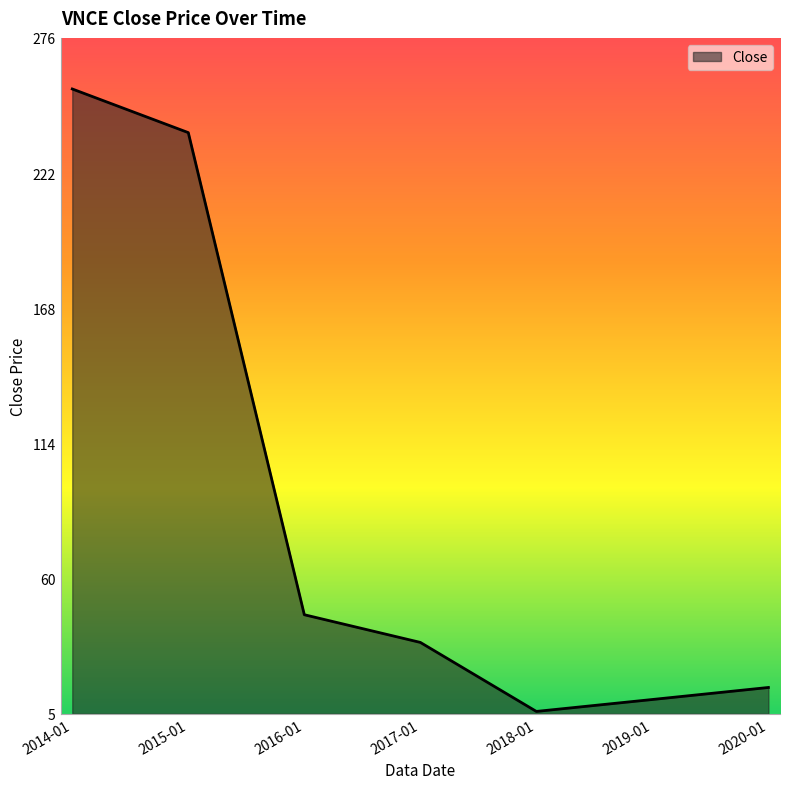

Read the value at 2015-01.

237.9